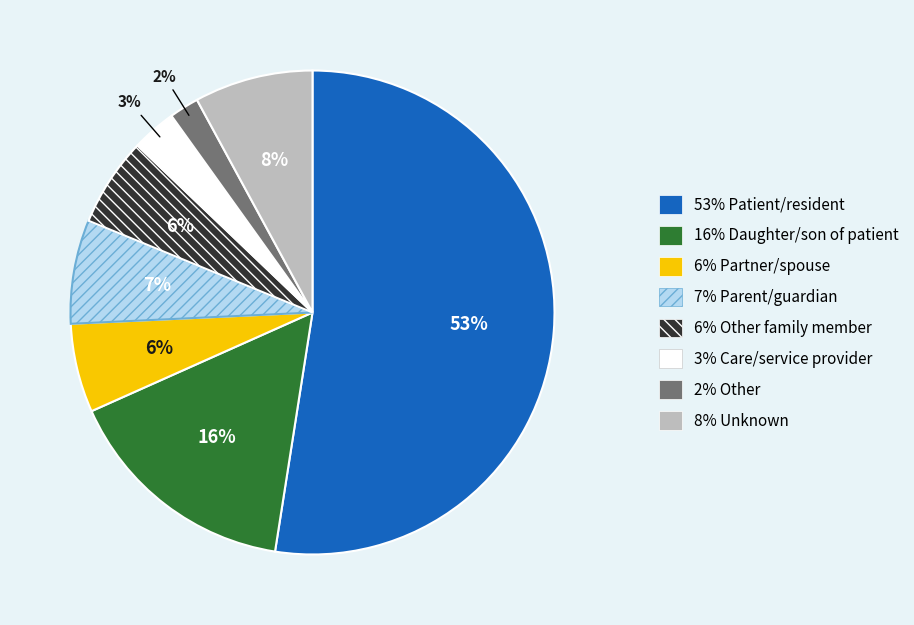

Count the number of slices in the pie.

8